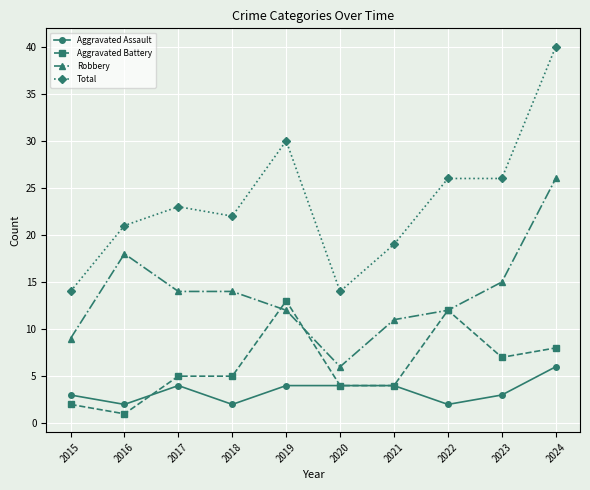

What is the value of the Total point at the 4th from the left?

22